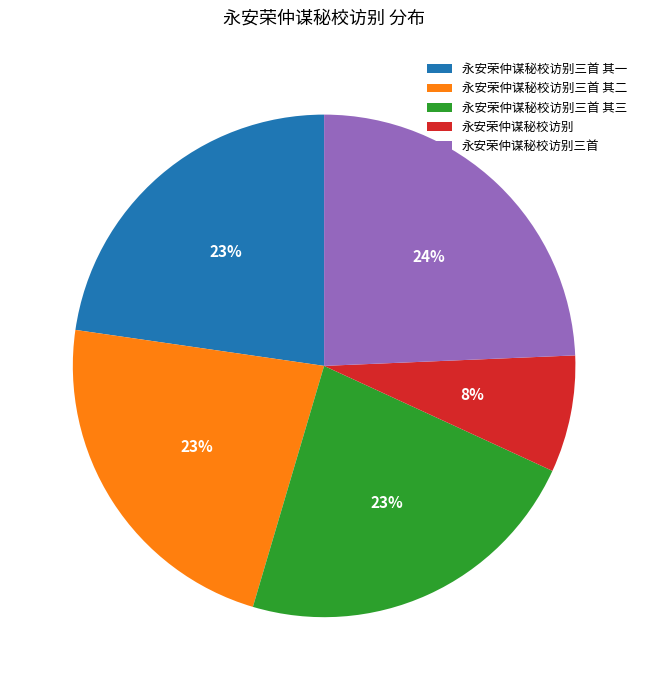

Which category has the smallest portion of the pie?

永安荣仲谋秘校访别